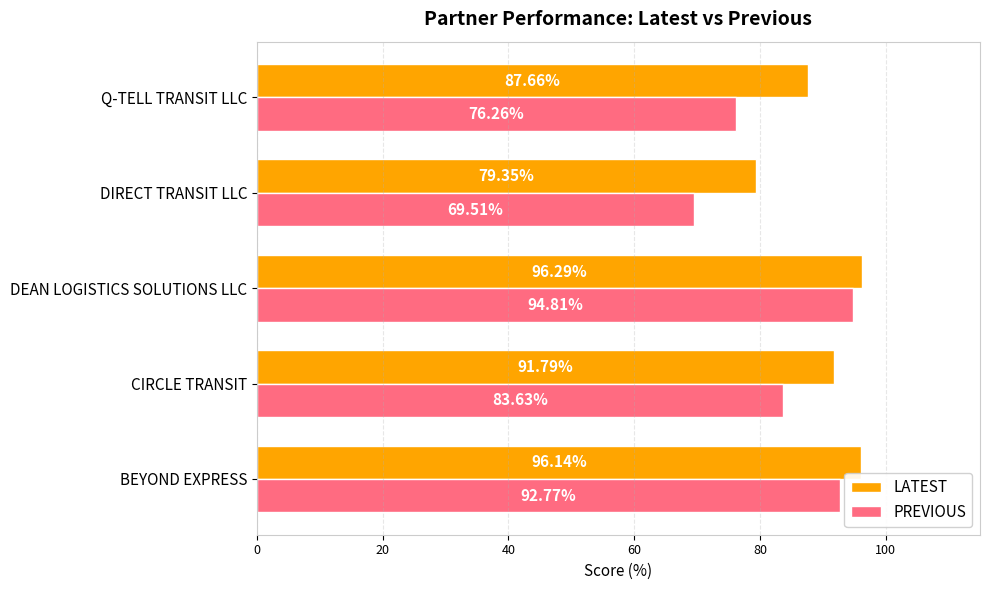

Which series has the largest range (max minus min)?

PREVIOUS